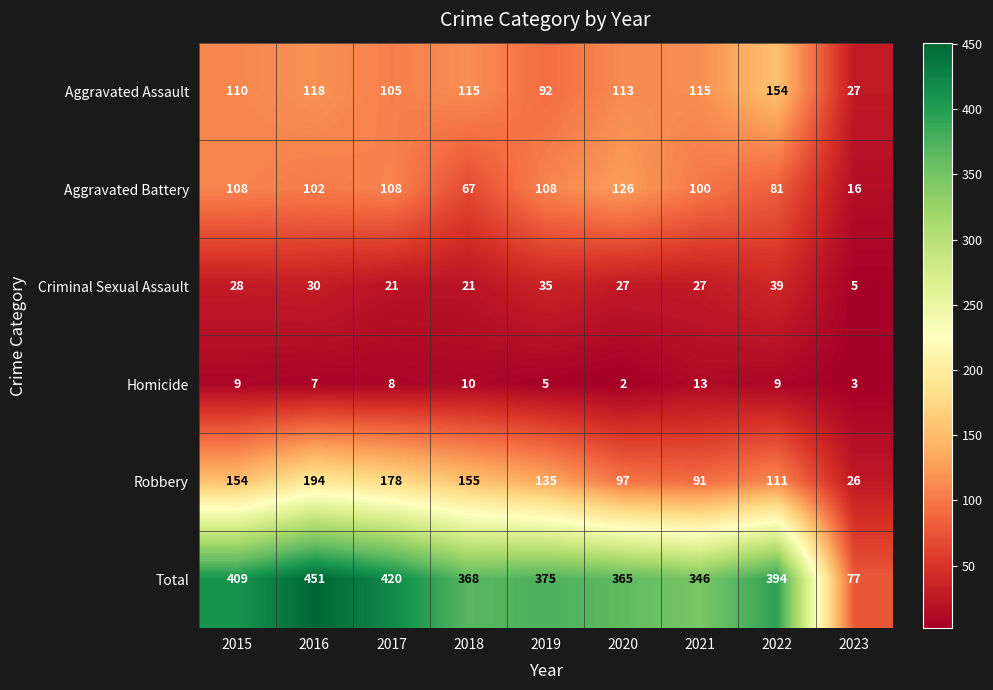

At 2023, list the series in order from smallest to largest.

Homicide, Criminal Sexual Assault, Aggravated Battery, Robbery, Aggravated Assault, Total